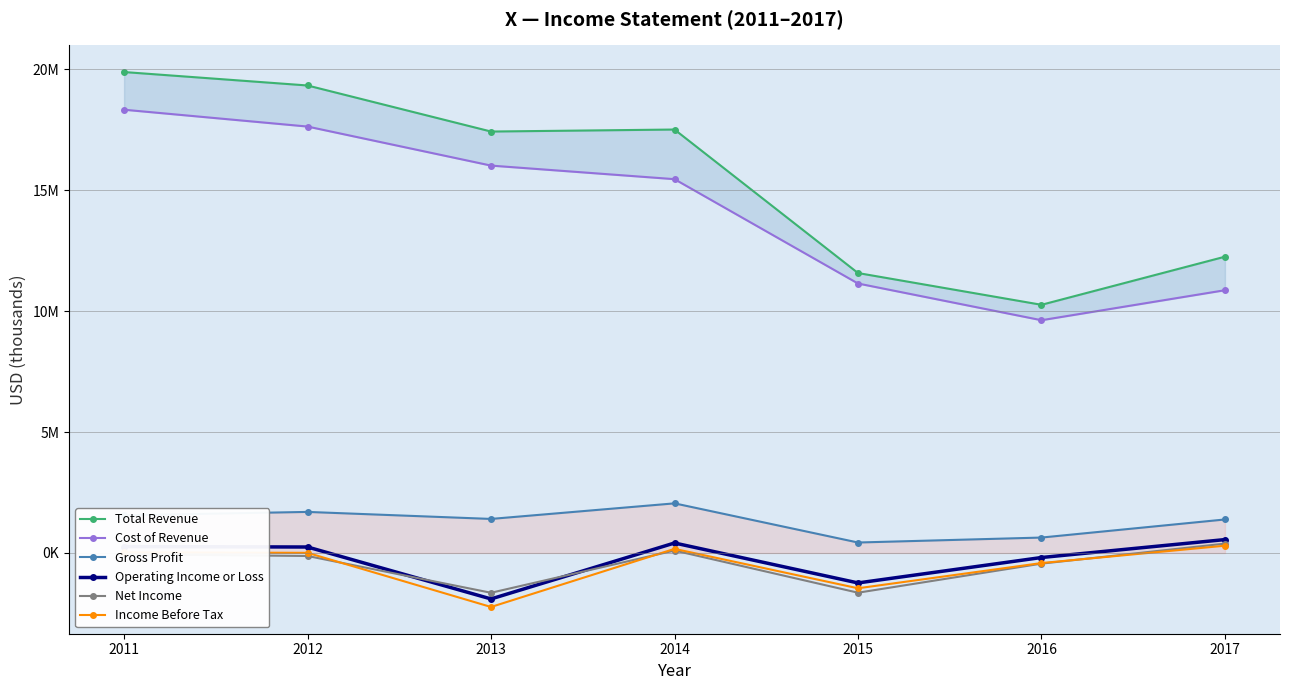

Reading left to right, what are all the values shown in this chart?

Total Revenue: 19884000	19328000	17424000	17507000	11574000	10261000	12250000
Cost of Revenue: 18326000	17630000	16016000	15455000	11141000	9623000	10864000
Gross Profit: 1558000	1698000	1408000	2052000	433000	638000	1386000
Operating Income or Loss: 265000	247000	-1900000	413000	-1238000	-187000	554000
Net Income: -53000	-124000	-1645000	102000	-1642000	-440000	387000
Income Before Tax: 27000	6000	-2232000	170000	-1459000	-416000	301000